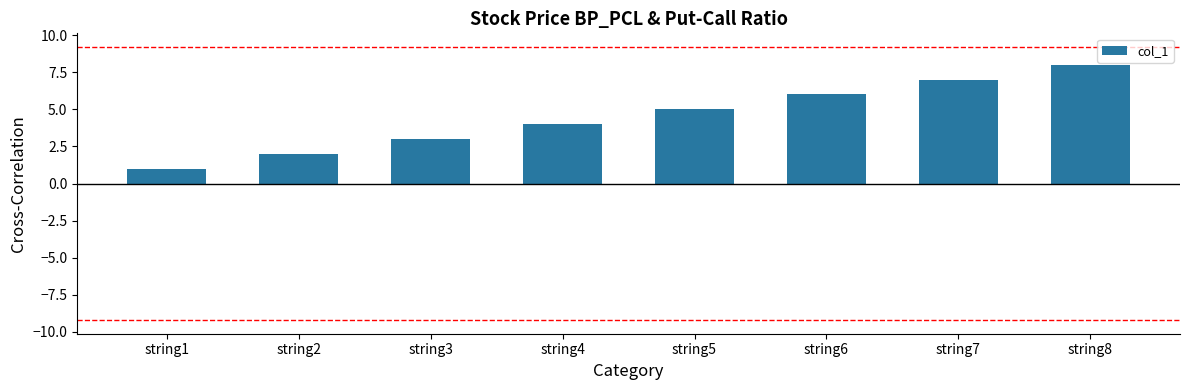

What is the approximate value at string6?

6